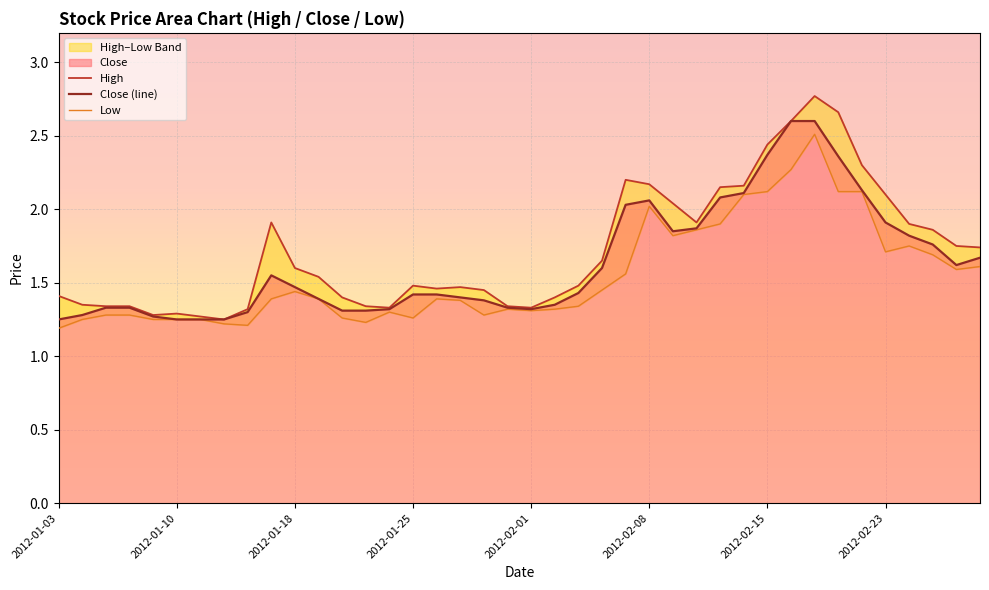

What is the average value of the Low series?

1.5